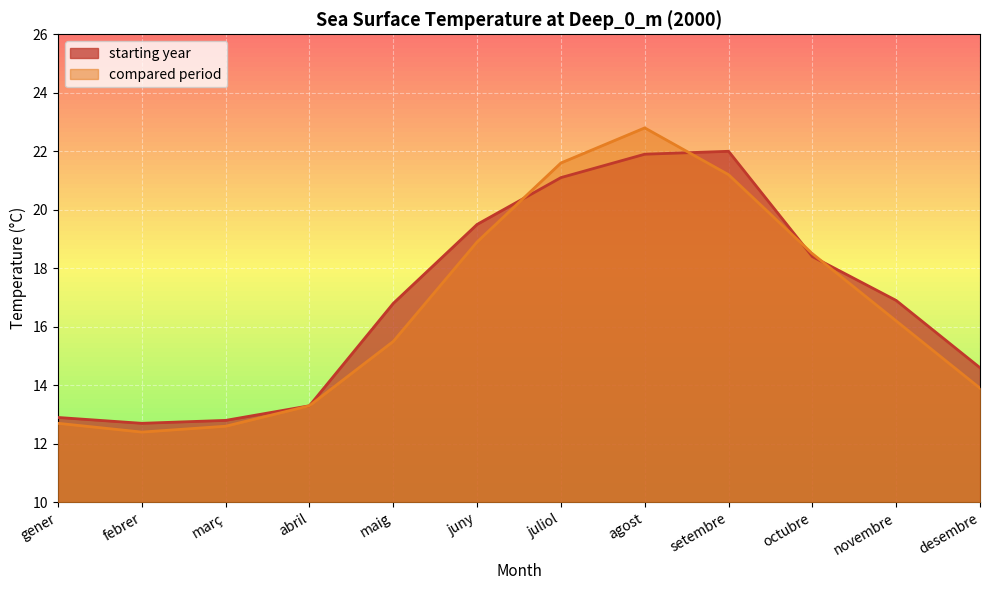

How many categories are shown in the chart?

12